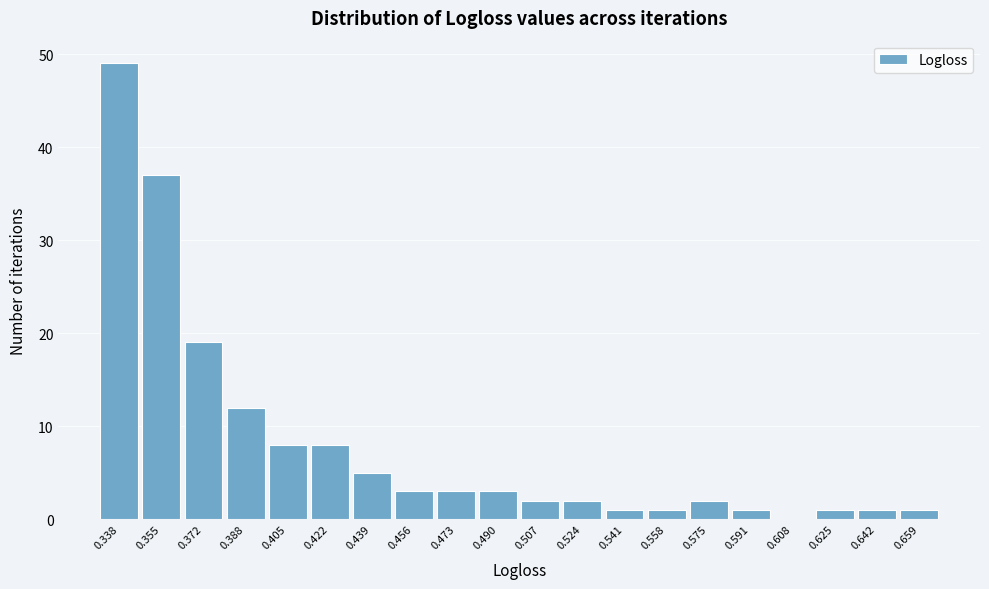

Reading left to right, transcribe this chart: for each bar, give the range it covers on the x-axis and its height. Neither the bar edges nor the heights are printed on the chart, so give them approximately, as read against the axes.

0.330 to 0.346: 49
0.346 to 0.364: 37
0.364 to 0.380: 19
0.380 to 0.396: 12
0.396 to 0.414: 8
0.414 to 0.430: 8
0.430 to 0.448: 5
0.448 to 0.464: 3
0.464 to 0.482: 3
0.482 to 0.498: 3
0.498 to 0.516: 2
0.516 to 0.532: 2
0.532 to 0.550: 1
0.550 to 0.566: 1
0.566 to 0.582: 2
0.582 to 0.600: 1
0.600 to 0.616: 0
0.616 to 0.634: 1
0.634 to 0.650: 1
0.650 to 0.668: 1